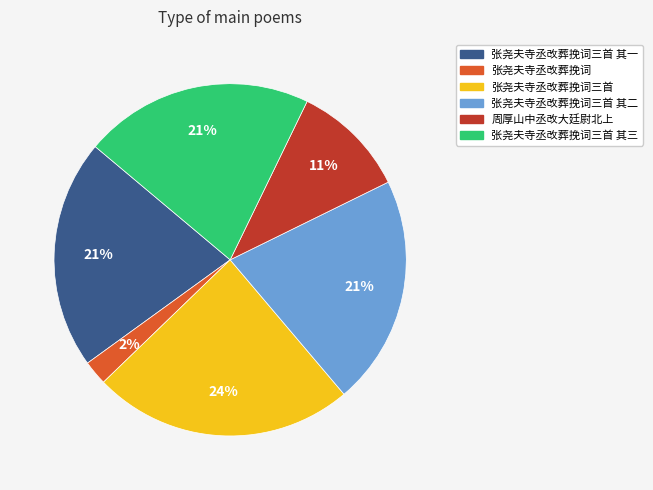

Between 张尧夫寺丞改葬挽词三首 and 张尧夫寺丞改葬挽词三首 其二, which is larger?

张尧夫寺丞改葬挽词三首